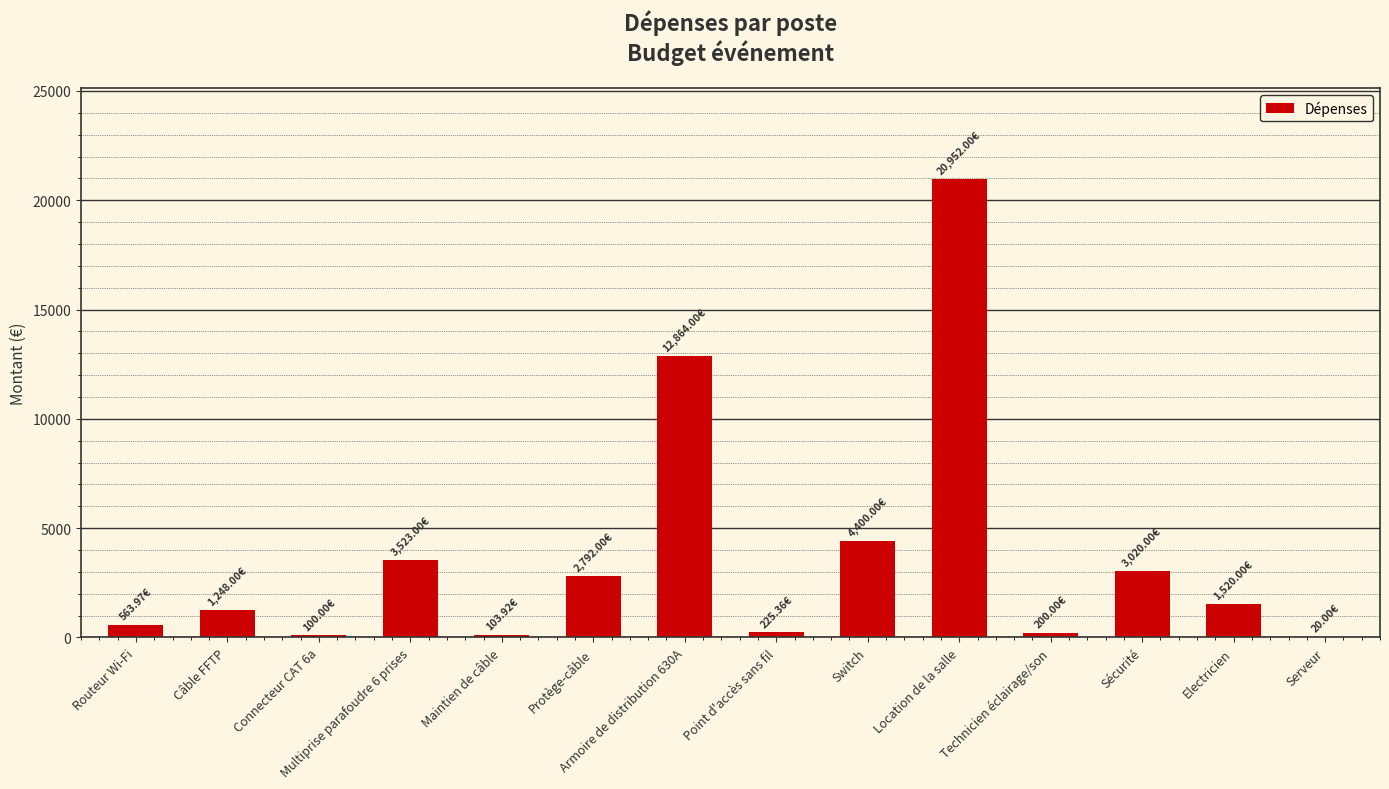

What is the sum of the values at Switch and Sécurité?

7420.0